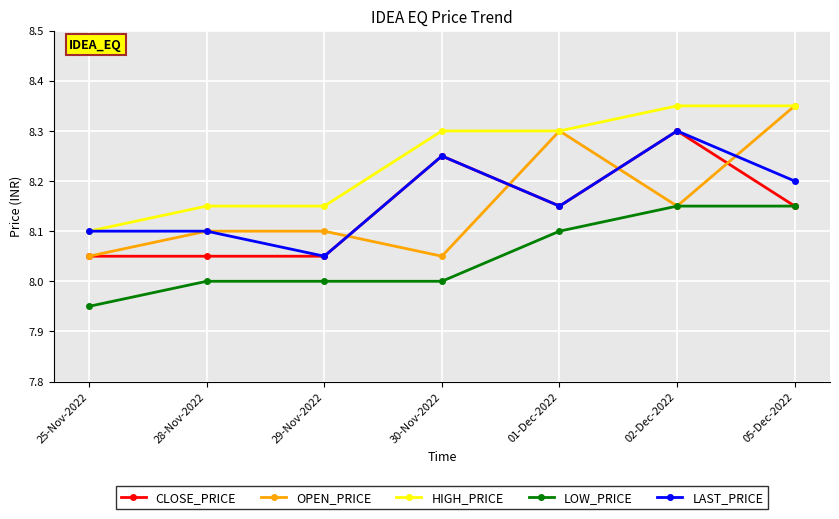

How many interior local valleys does the LAST_PRICE series have?

2